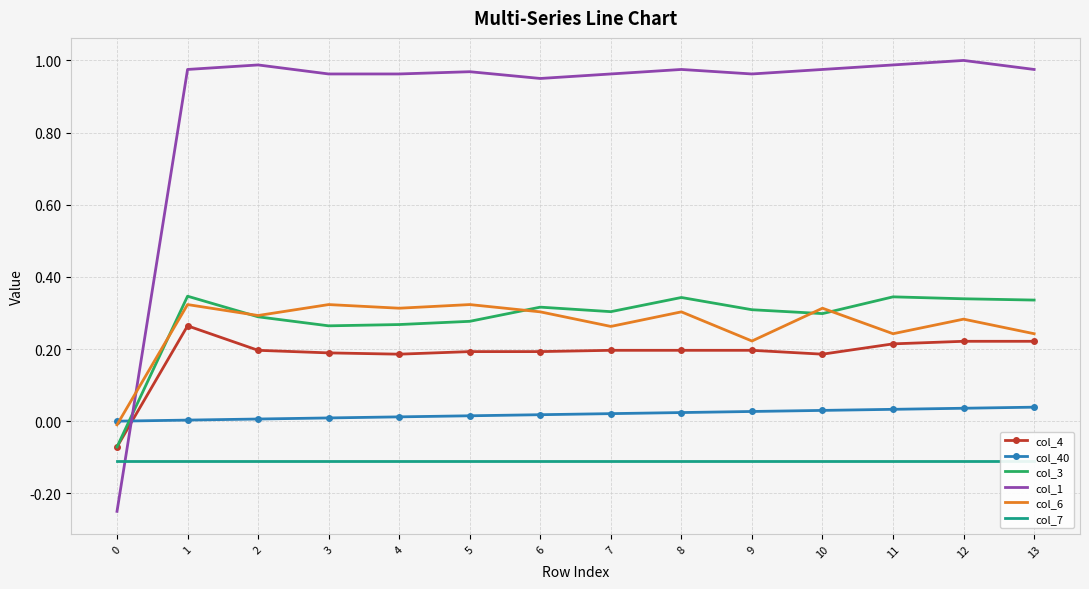

What is the smallest value displayed?

-0.2